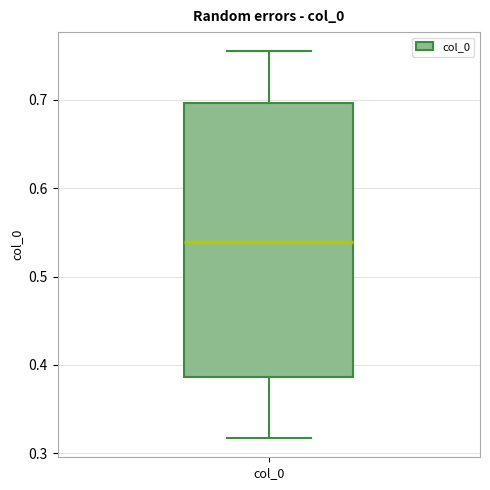

Read this box plot against the y-axis: the position of the median line, the range covered by the box, and the ends of both whiskers. The values are not printed on the chart, so give them approximately, as read against the axis.

median 0.54, box 0.39 to 0.70, whiskers 0.32 to 0.75